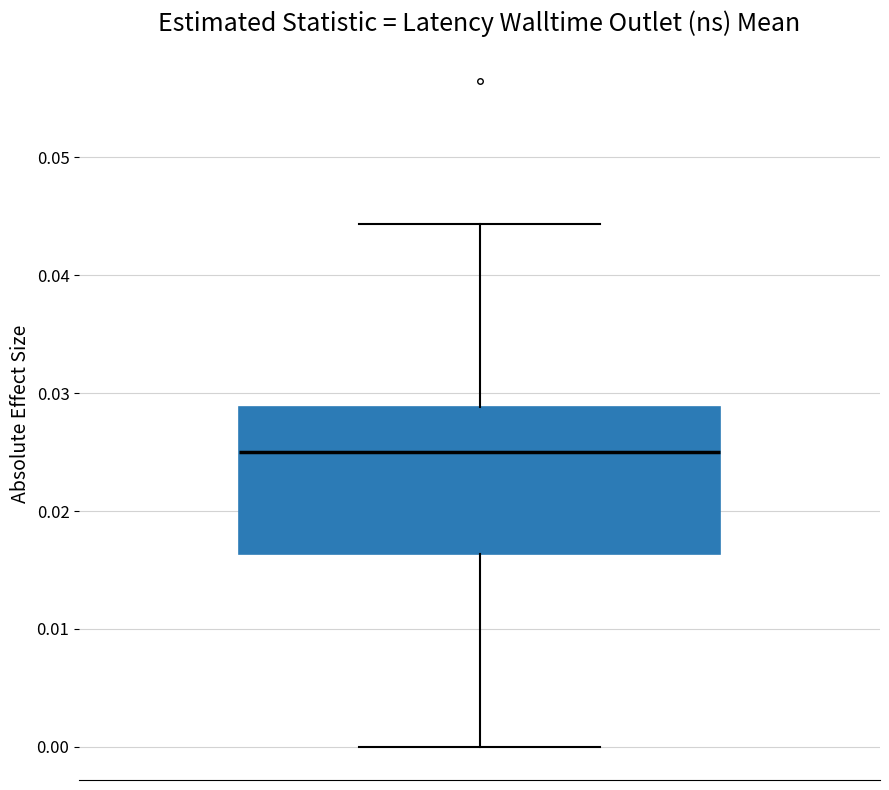

Read this box plot against the y-axis: the position of the median line, the range covered by the box, and the ends of both whiskers. The values are not printed on the chart, so give them approximately, as read against the axis.

median 0.025, box 0.016 to 0.029, whiskers 0.000 to 0.044